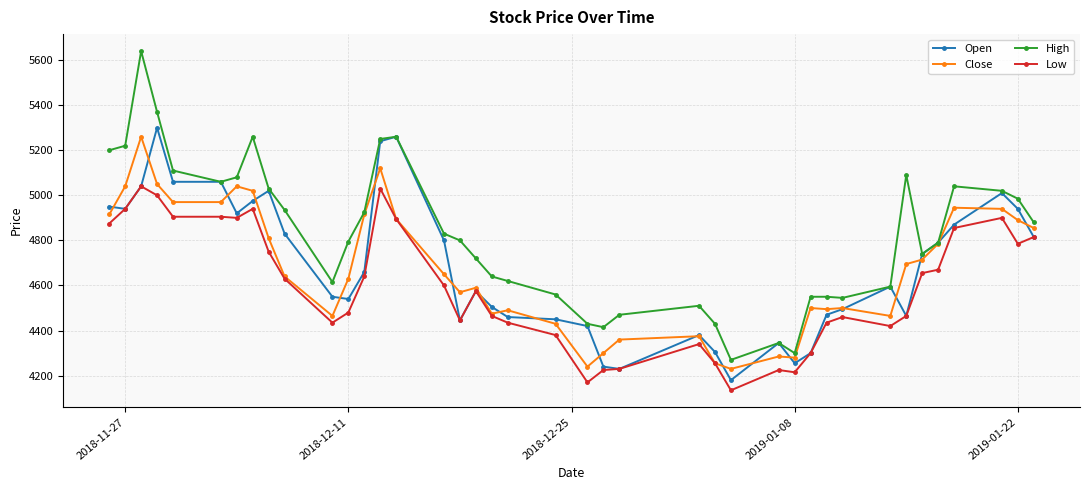

Which series has the largest total across all categories?

High